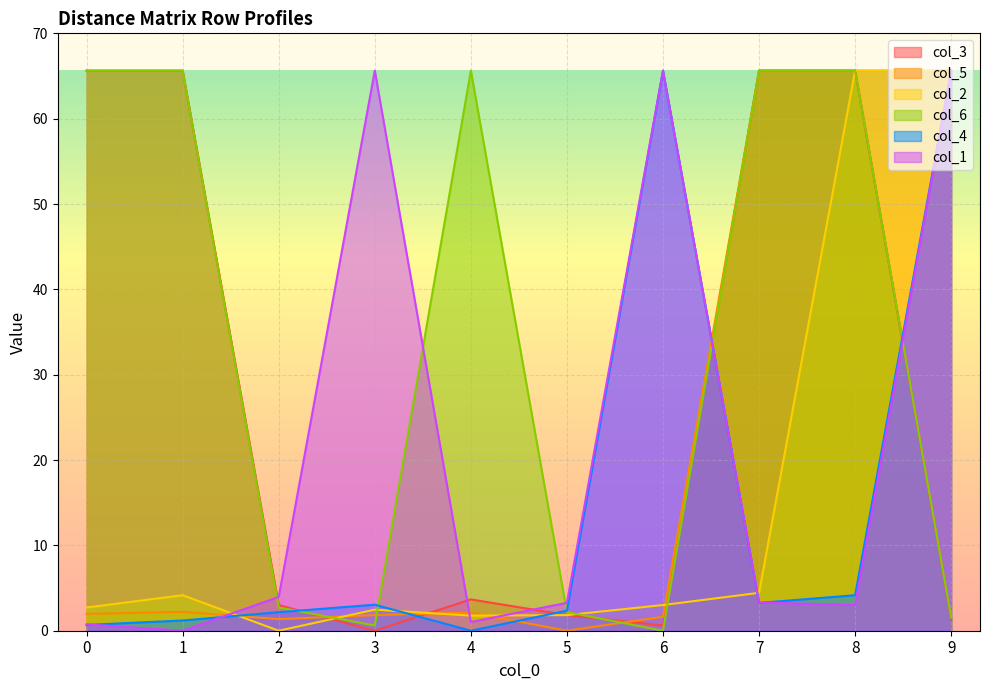

What is the difference between the highest and lowest values at 5?

3.3